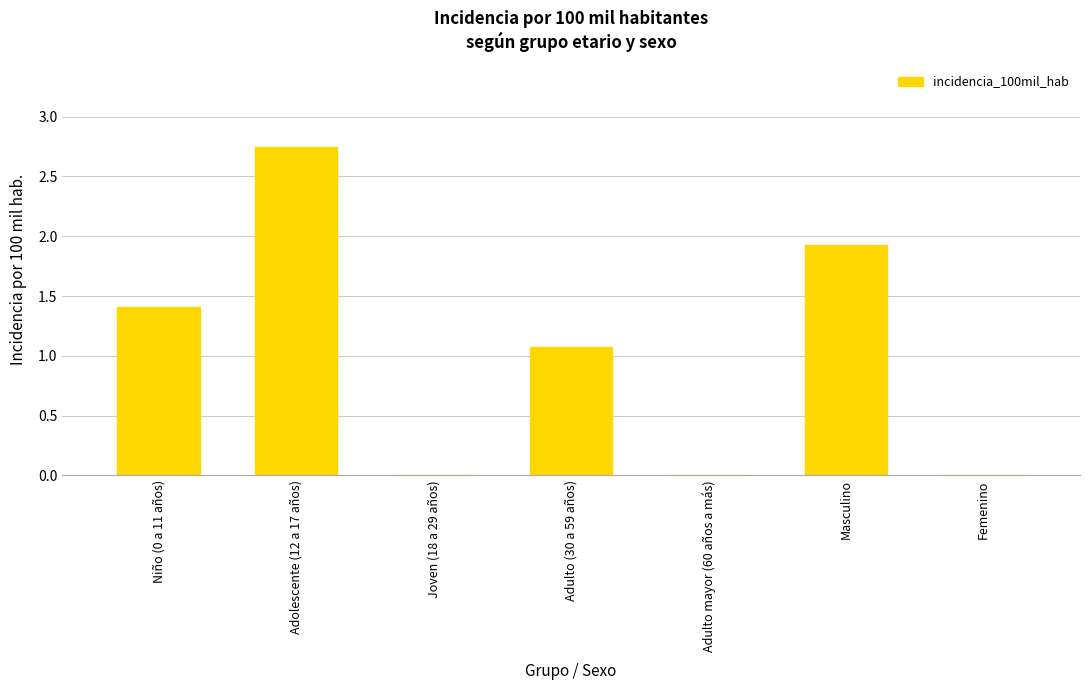

The chart shows a value of 1.0 at Joven (18 a 29 años). True or false?

False